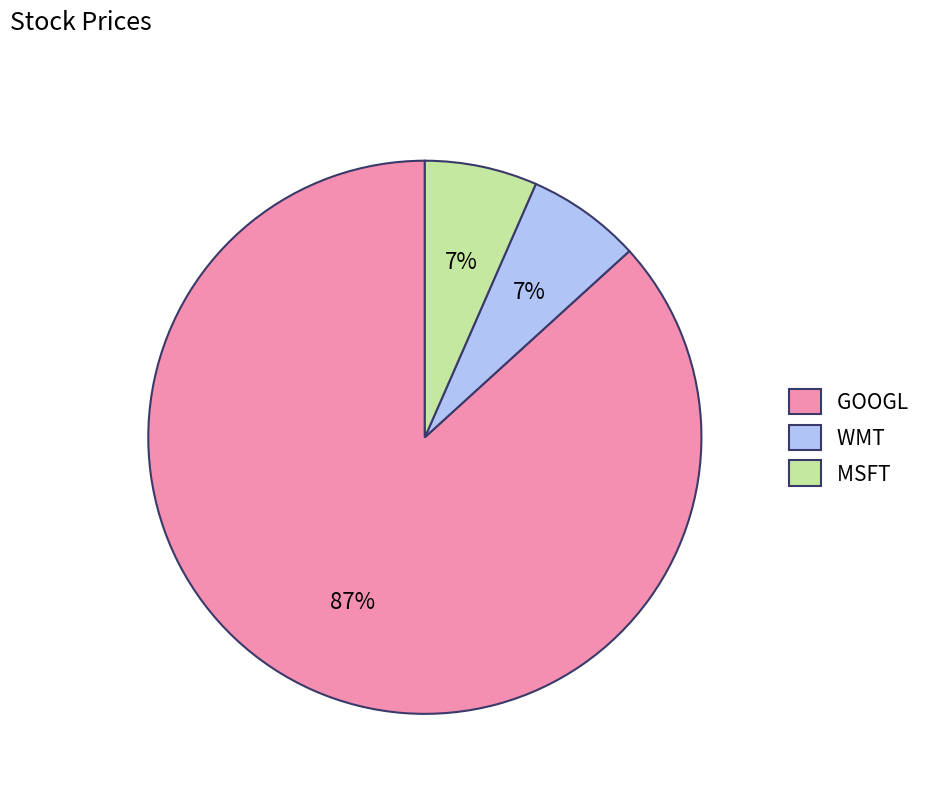

To the nearest percent, what is the average slice percentage?

33%